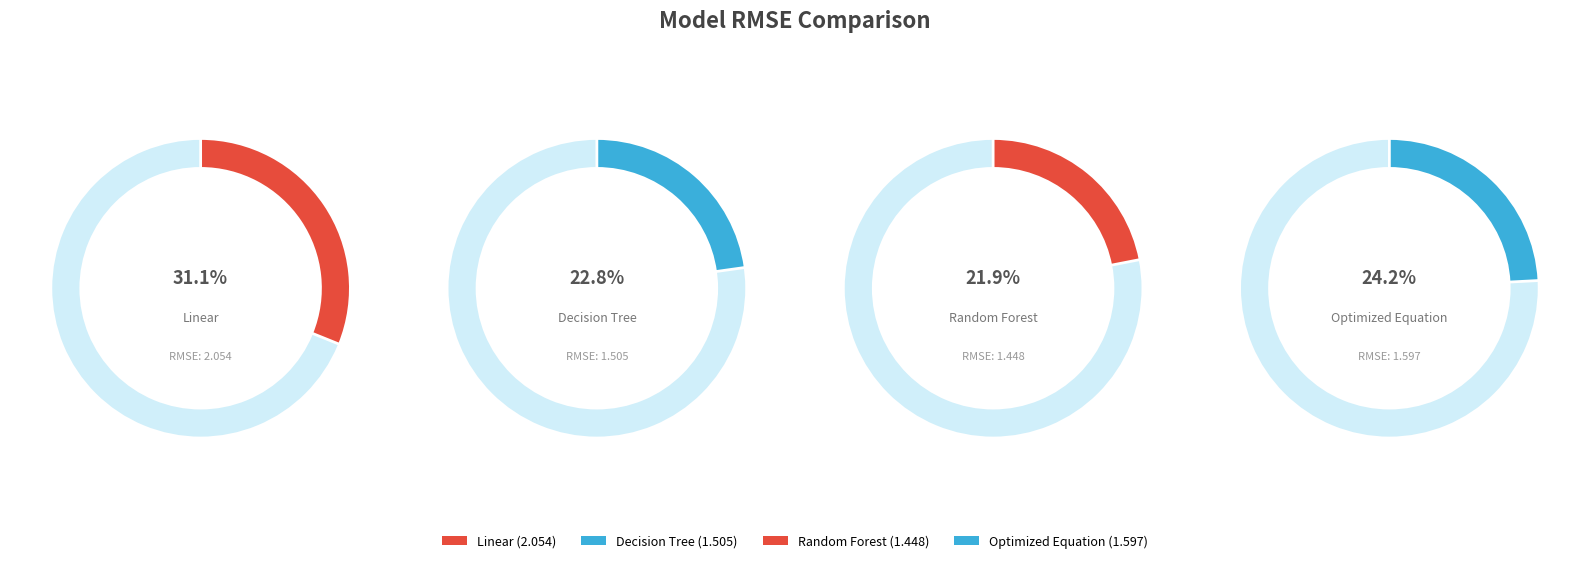

Rank the categories by value from highest to lowest.

Linear, Optimized Equation, Decision Tree, Random Forest